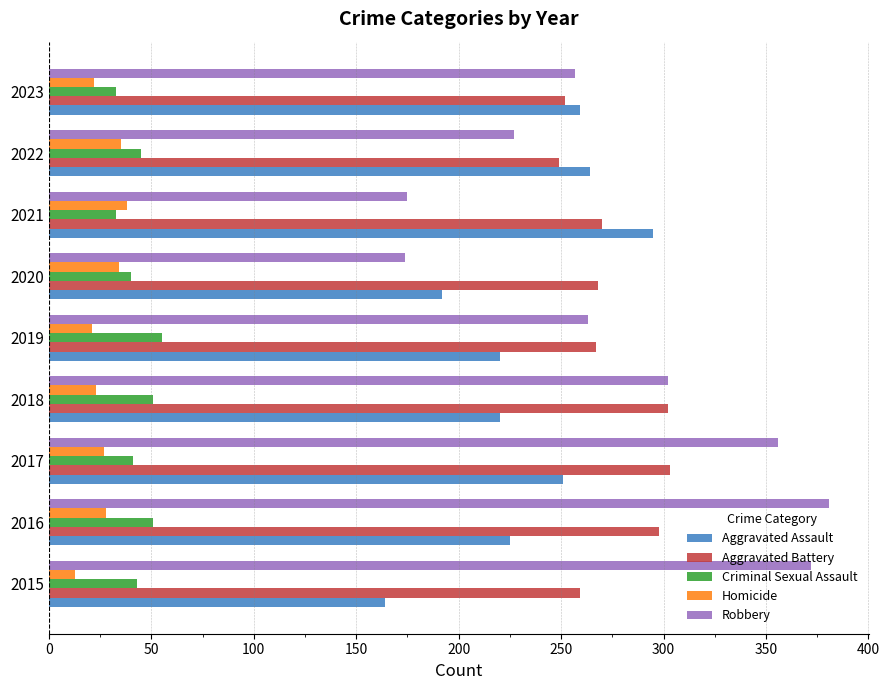

What is the difference between the highest and lowest values at 2020?

234